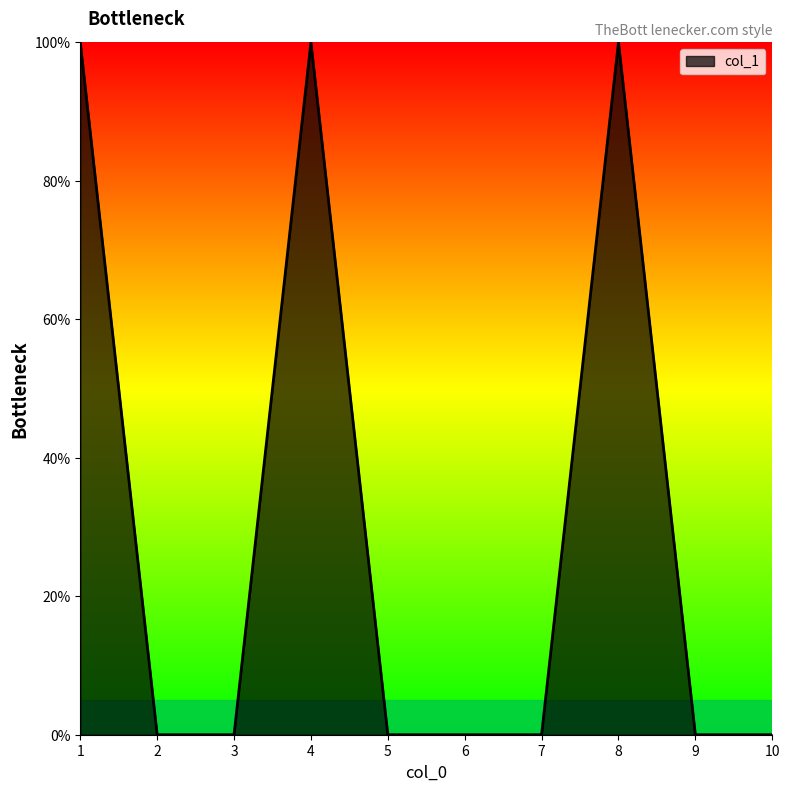

Is it true that the value at 5 is 0?

True